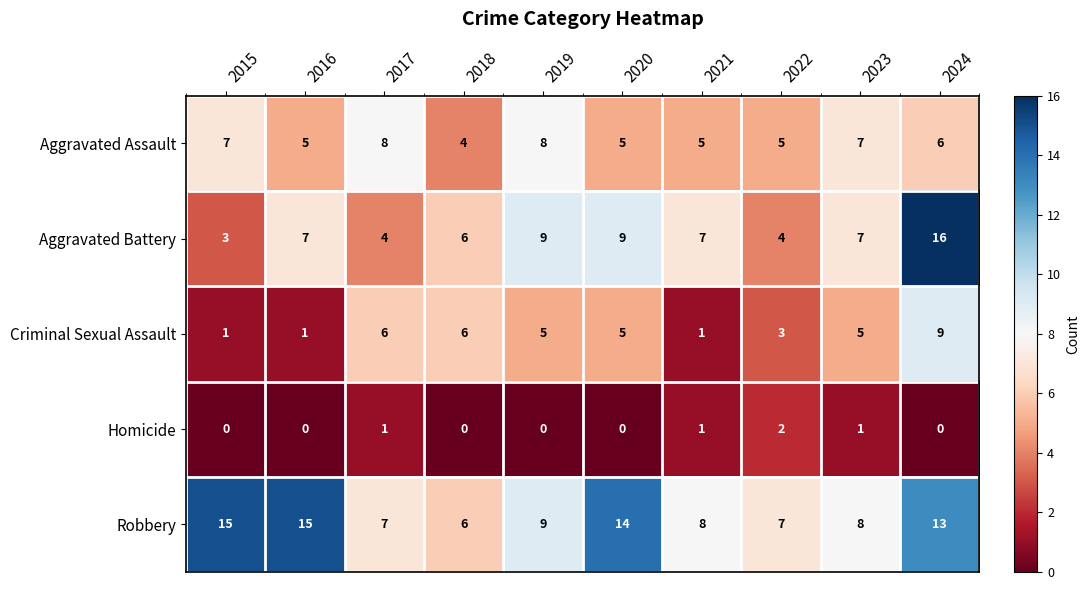

Which series has the widest spread of values?

Aggravated Battery